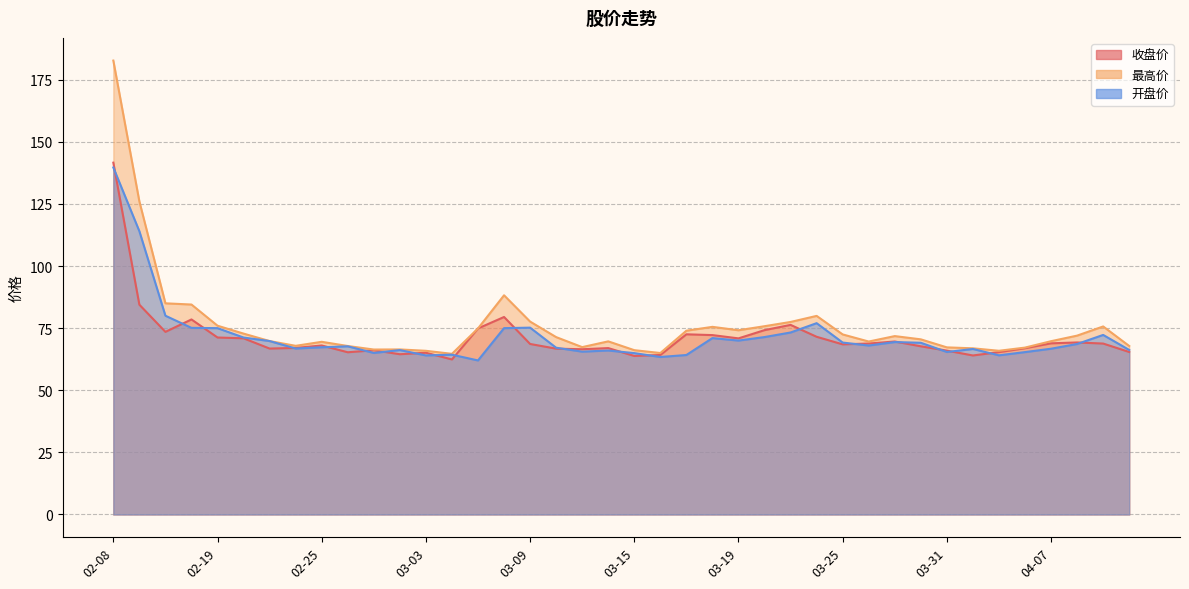

Which category has the lowest value across all series?

03-05